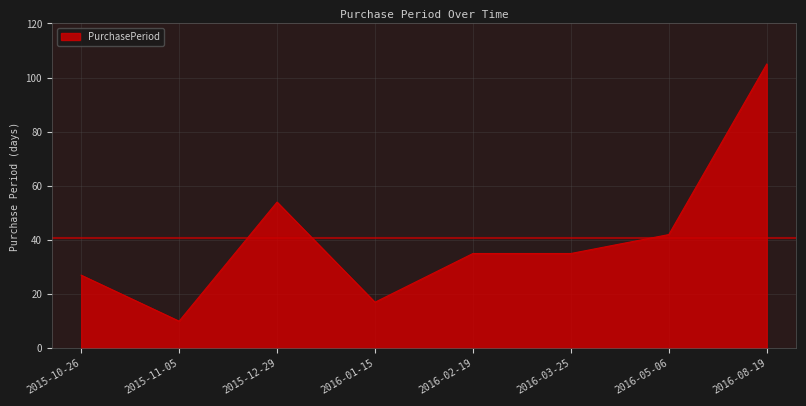

How many lines are shown in the chart?

1